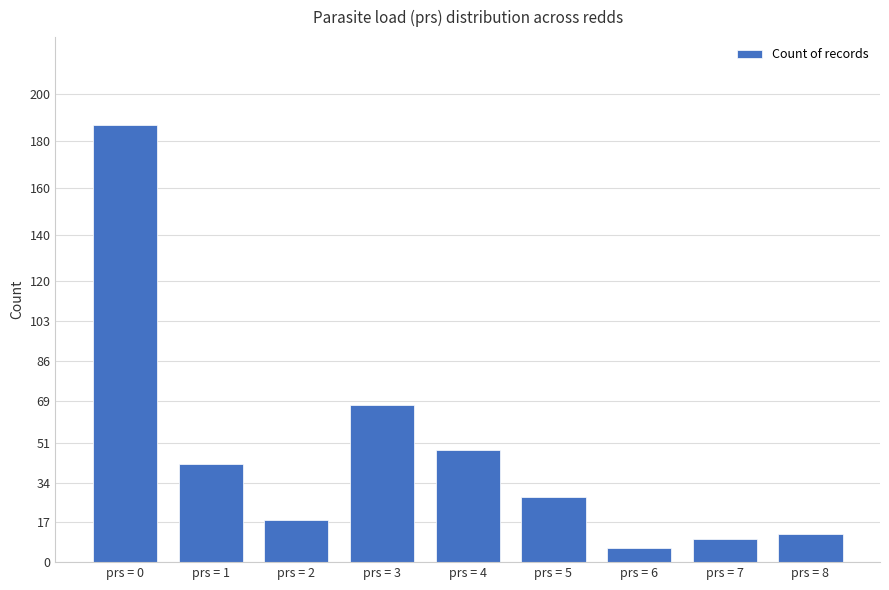

The value at prs = 7 is 10. True or false?

True